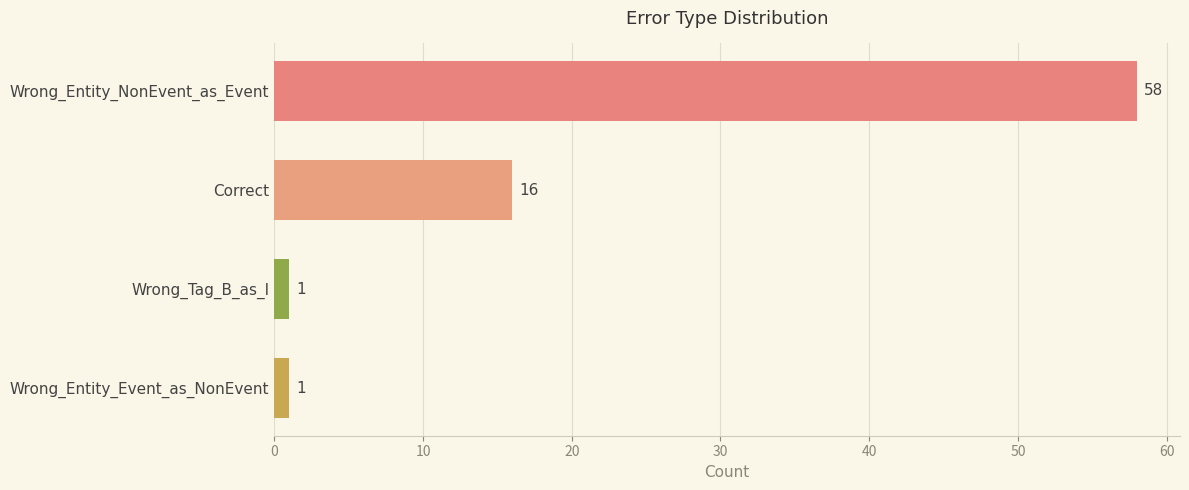

What is the greatest value displayed?

58